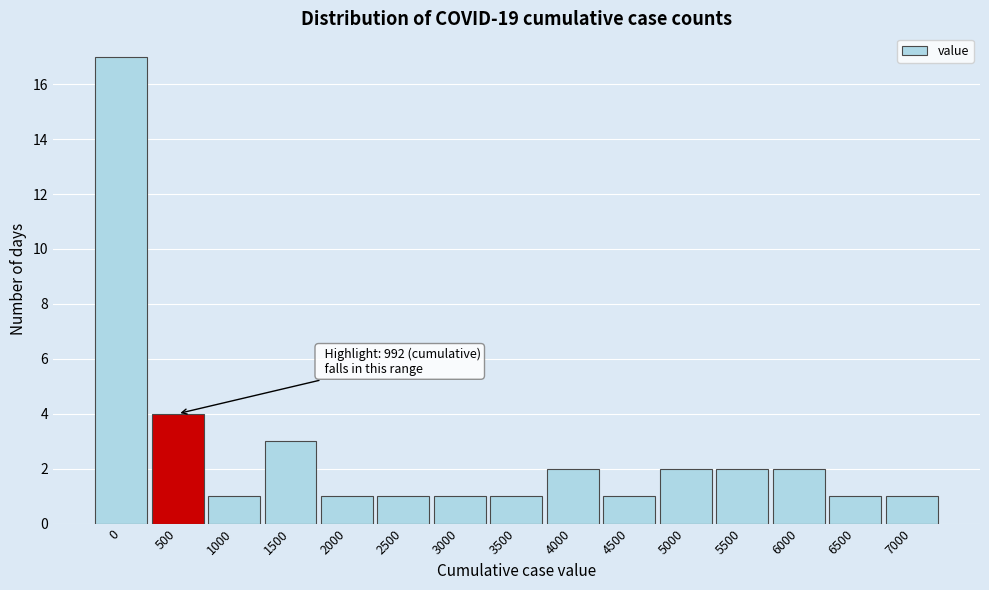

Reading right to left, transcribe all the data shown in this chart.

7000=1	6500=1	6000=2	5500=2	5000=2	4500=1	4000=2	3500=1	3000=1	2500=1	2000=1	1500=3	1000=1	500=4	0=17